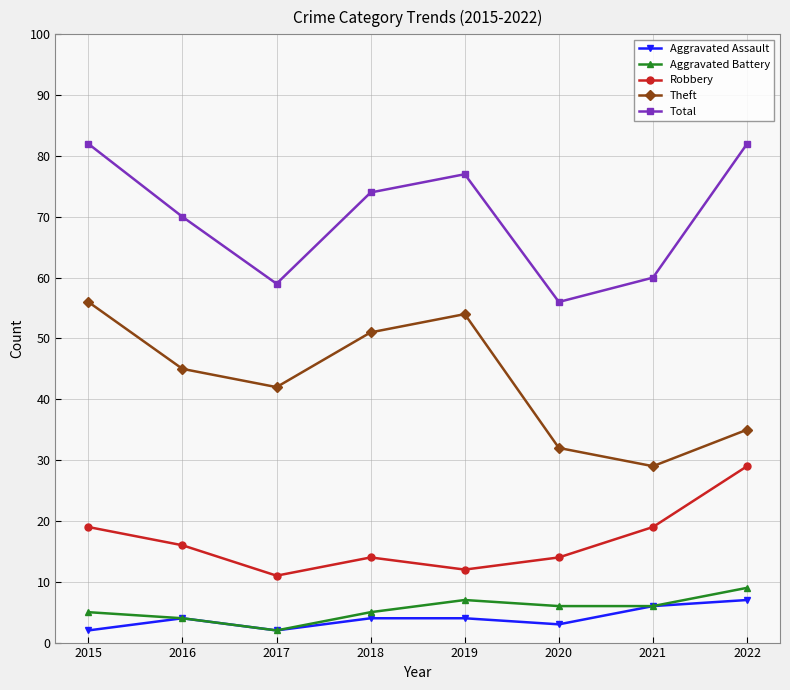

True or false: Total has more than 1 points higher than both neighbors.

False